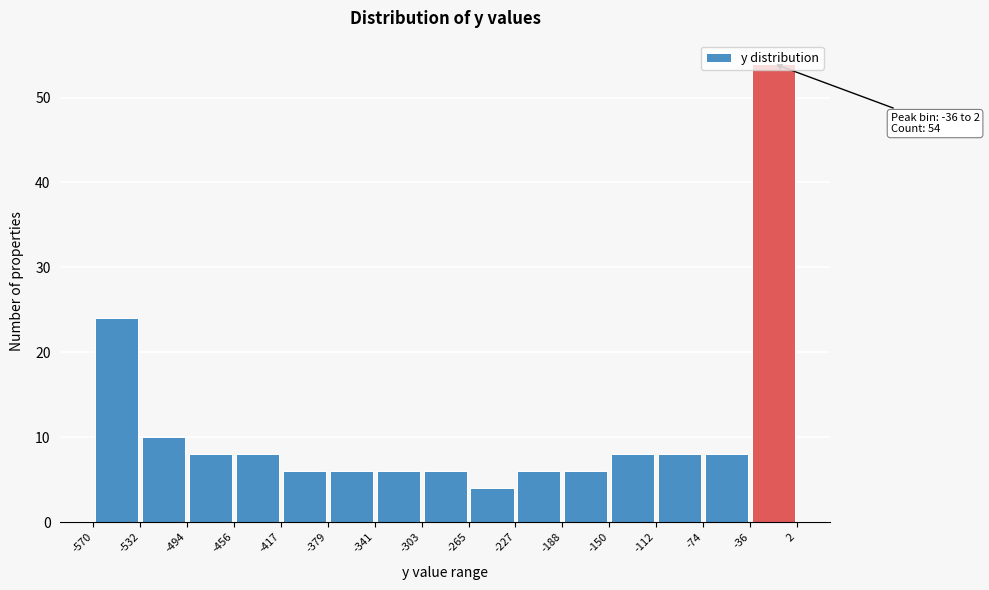

Which range on the x-axis has the tallest bar?

-36 to 2